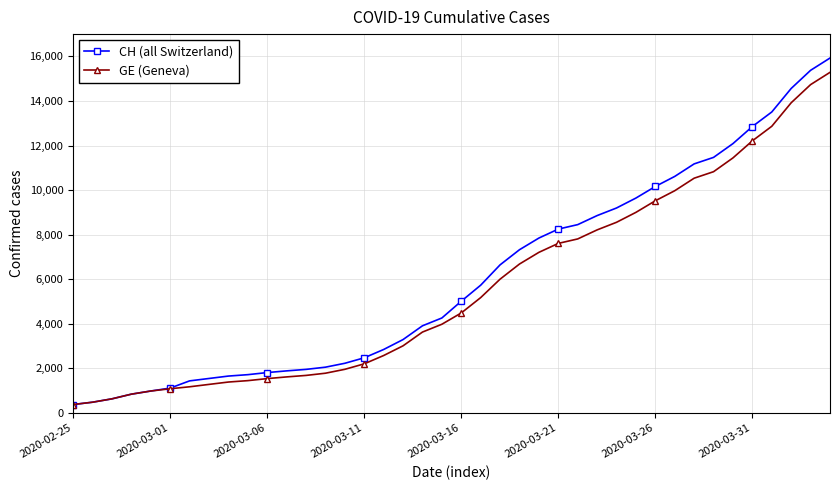

What is the value of the CH (all Switzerland) point at the 32nd from the left?

10613